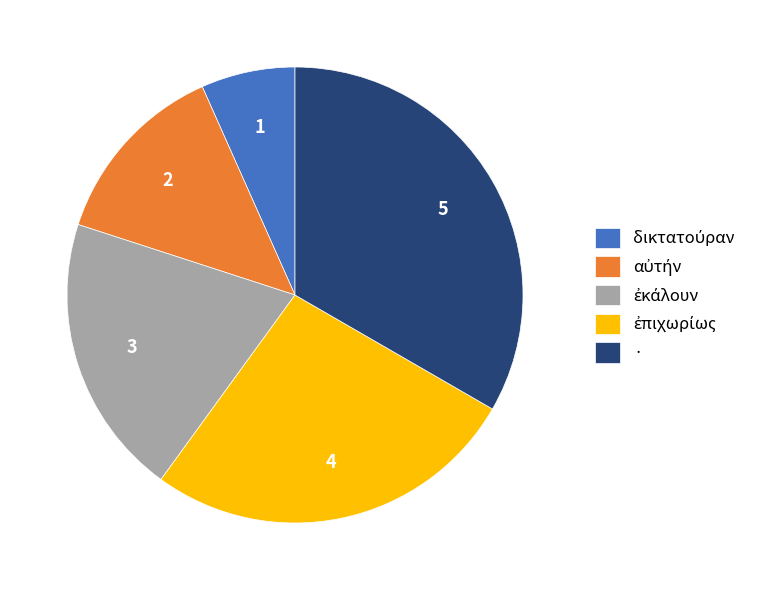

How many slices are in this pie chart?

5